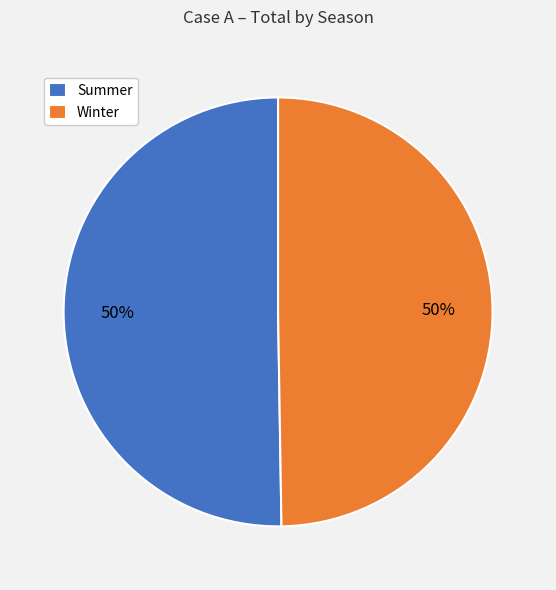

To the nearest percent, what is the average slice percentage?

50%